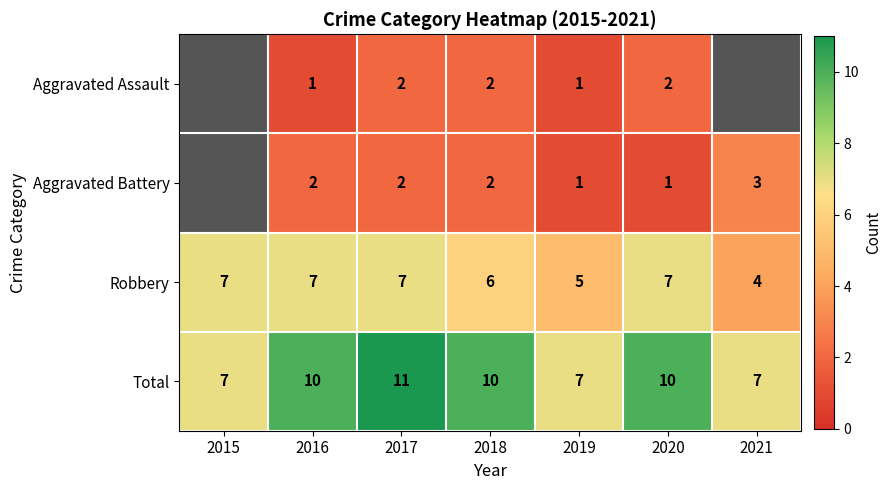

What is the spread (max minus min) of values at 2018?

8